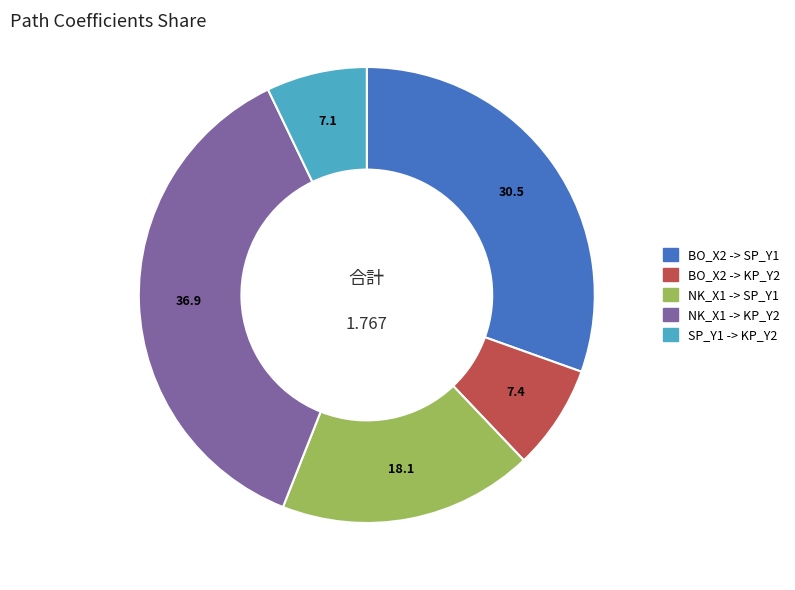

Count the number of slices in the pie.

5